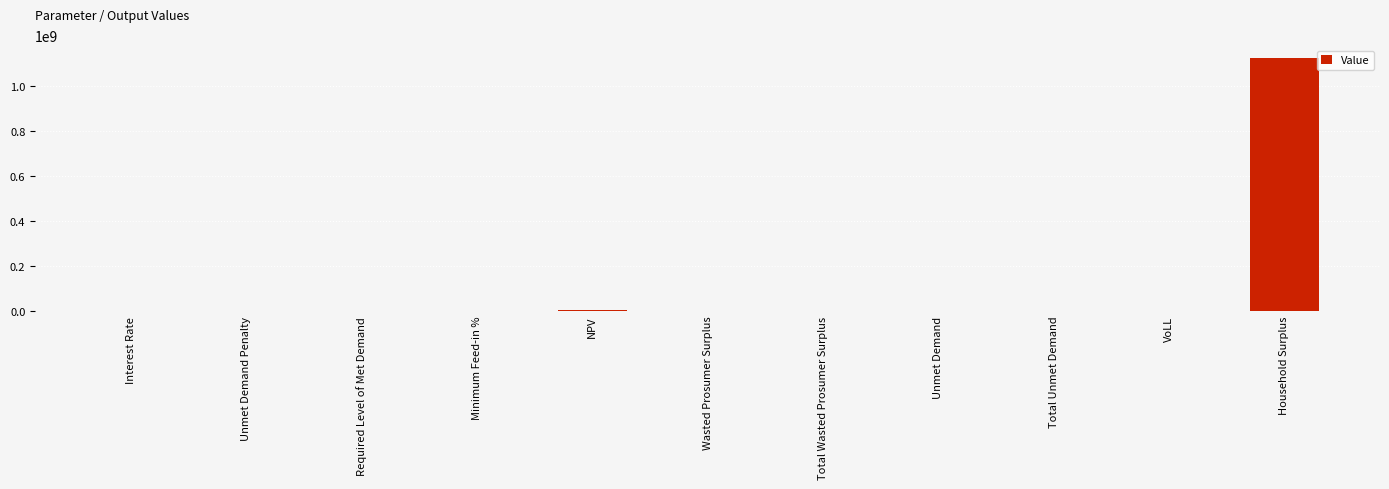

What is the sum of all values?

1126708480.7